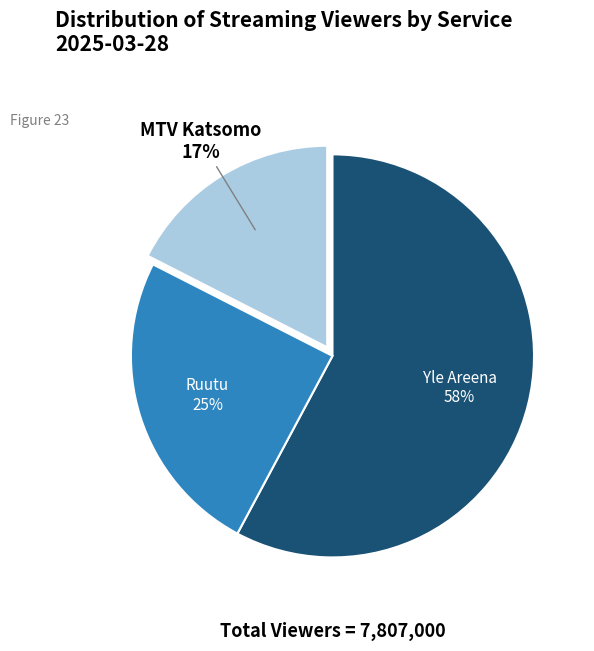

To the nearest percent, what is the combined percentage of MTV Katsomo and Yle Areena?

75%